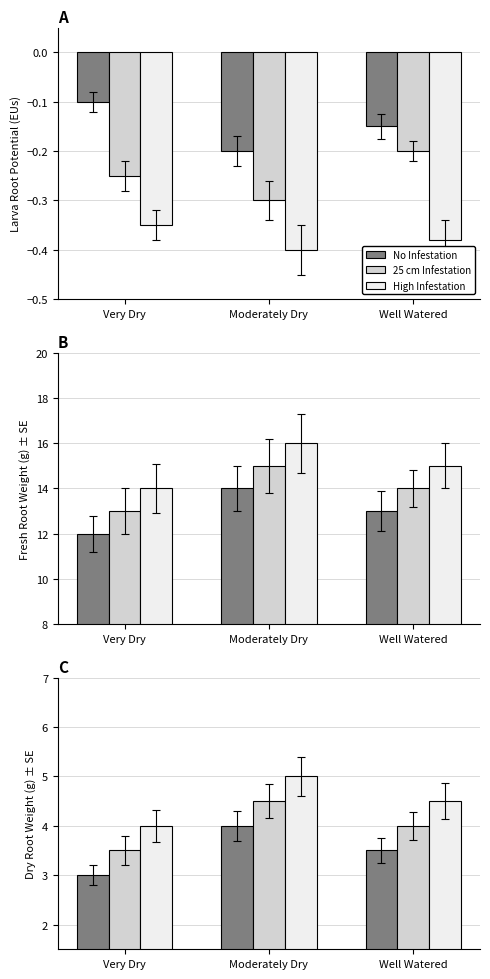

The value of No Infestation at Very Dry is 1.4. True or false?

False